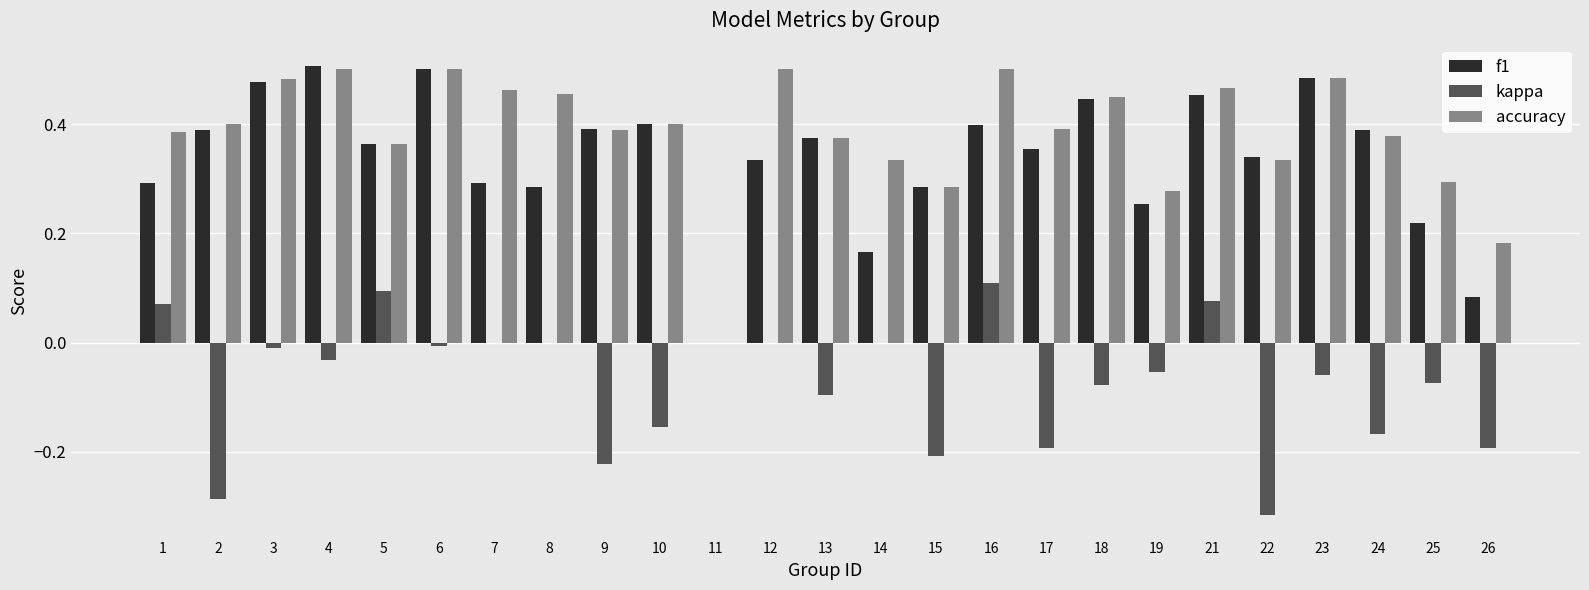

What are all the series names shown in the legend?

f1, kappa, accuracy